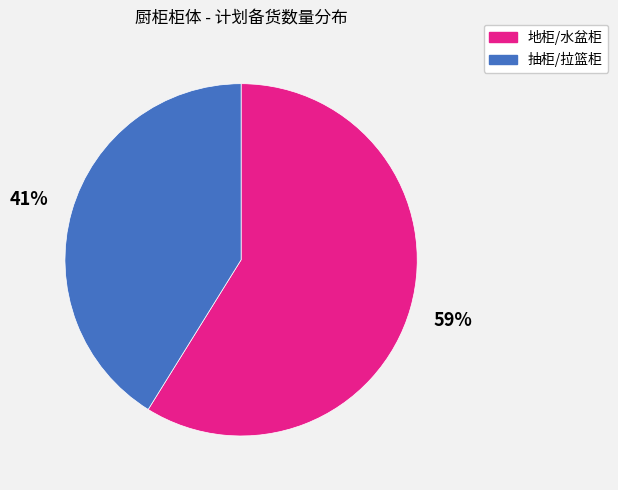

Is there any slice that represents more than half of the pie?

Yes